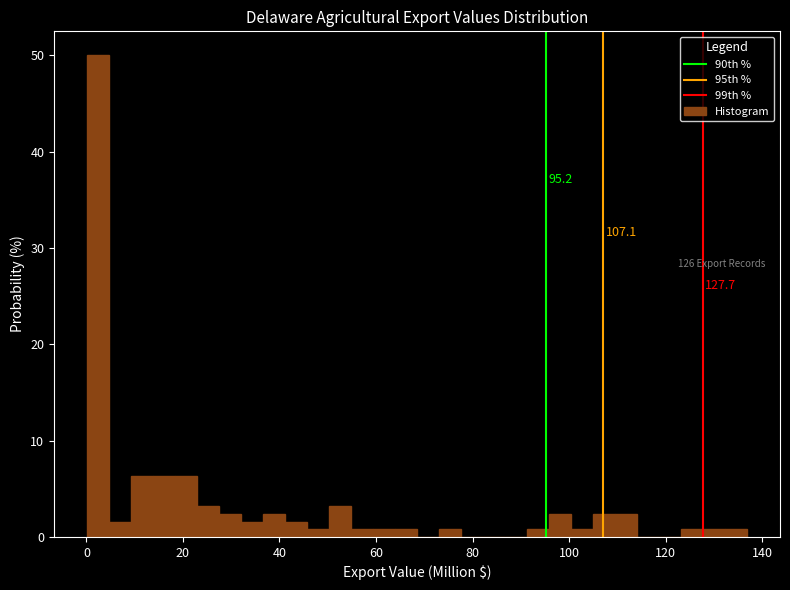

Around what value on the x-axis is the tallest bar? Give the approximate position of its centre, as read against the axis.

2